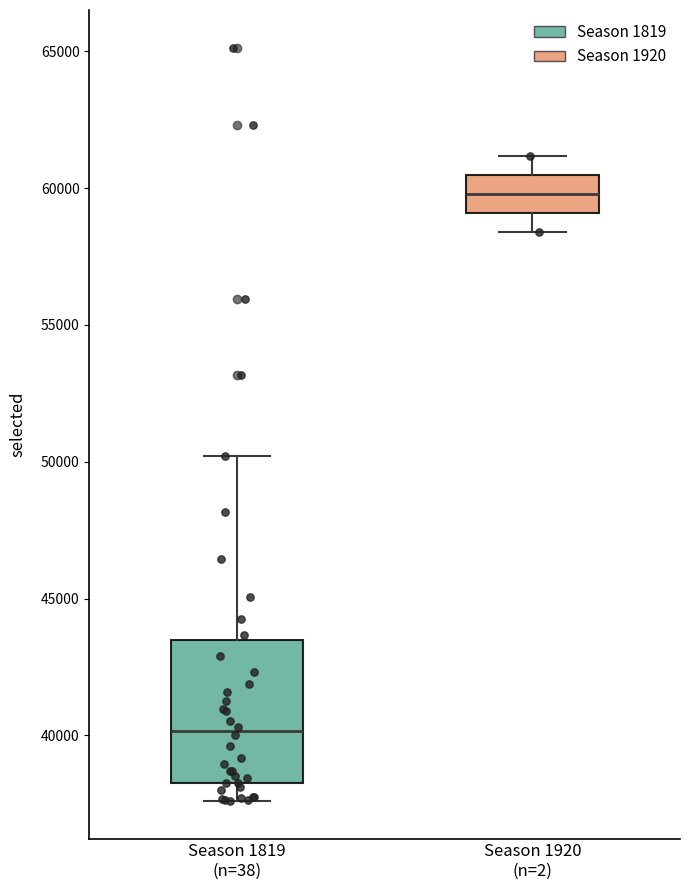

Comparing the boxes themselves (not the whiskers), which one is the tallest?

Season 1819 (n=38)